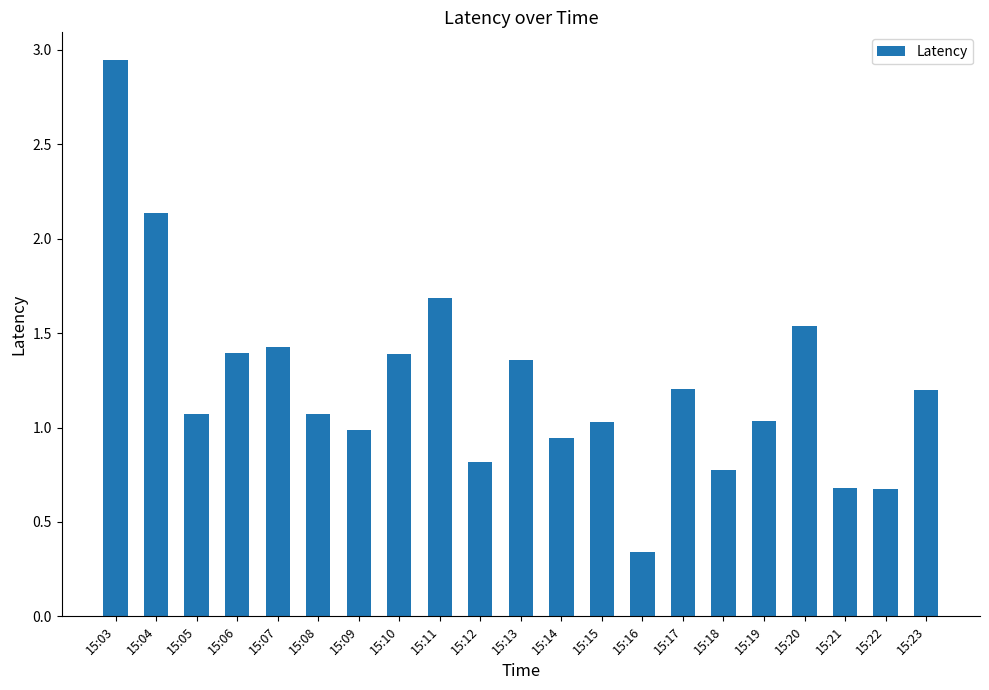

True or false: the data shows 0.2 at 15:12.

False